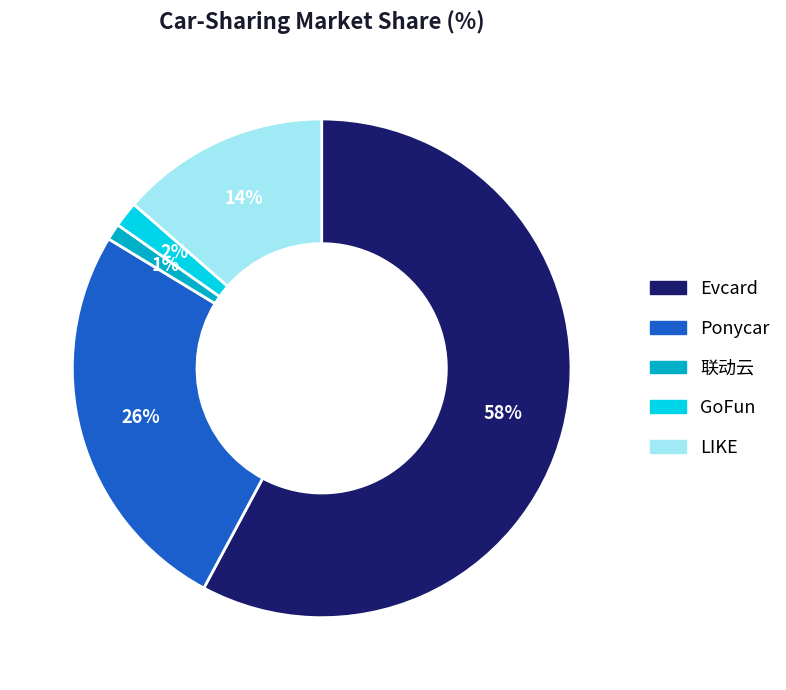

Rank the categories by value from highest to lowest.

Evcard, Ponycar, LIKE, GoFun, 联动云